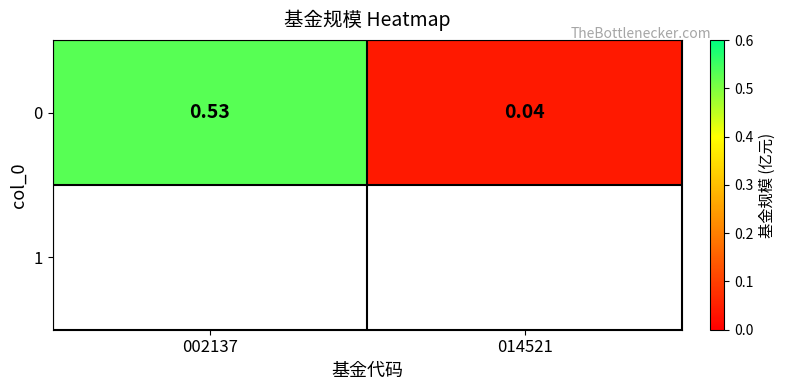

What is the sum of all values?

0.6